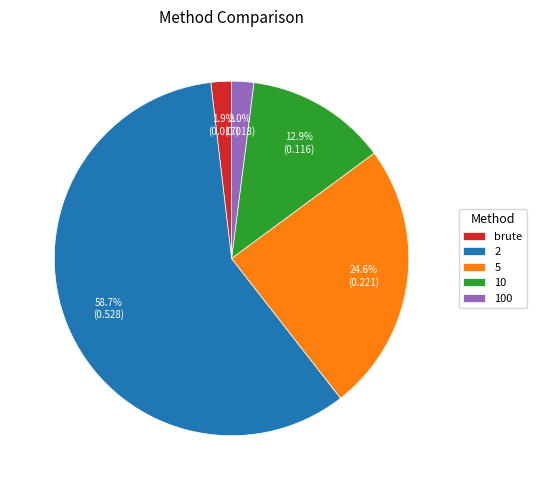

To the nearest percent, what is the difference between the 2 and 100 slice percentages?

57%